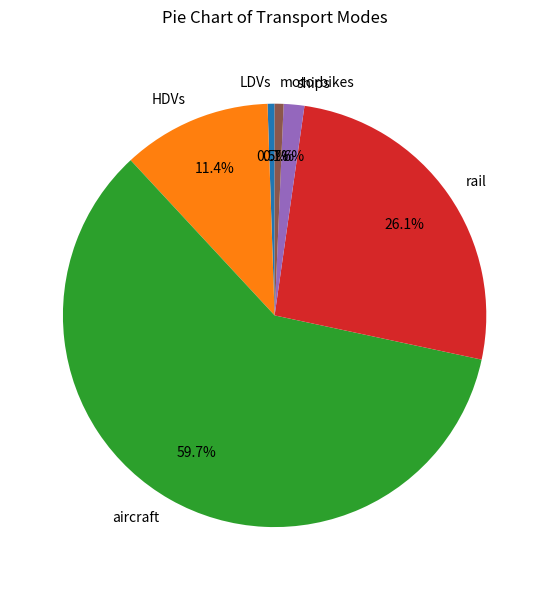

True or false: aircraft accounts for 54% of the total.

False